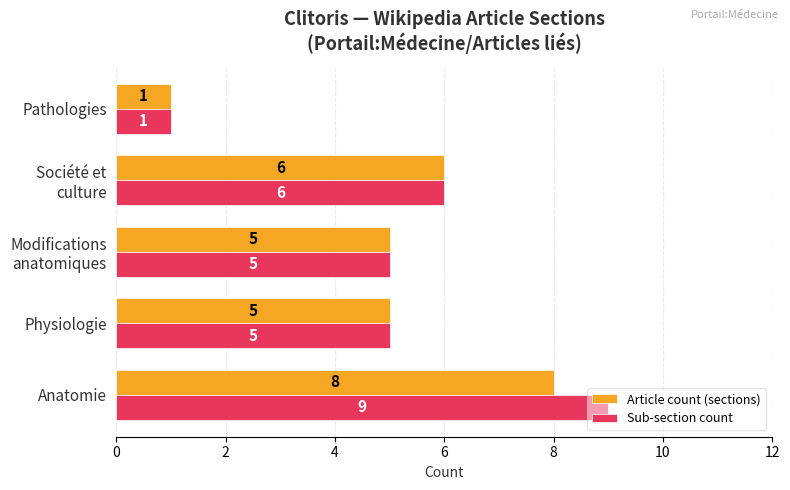

Rank the series by their maximum value, from lowest to highest.

Article count (sections), Sub-section count